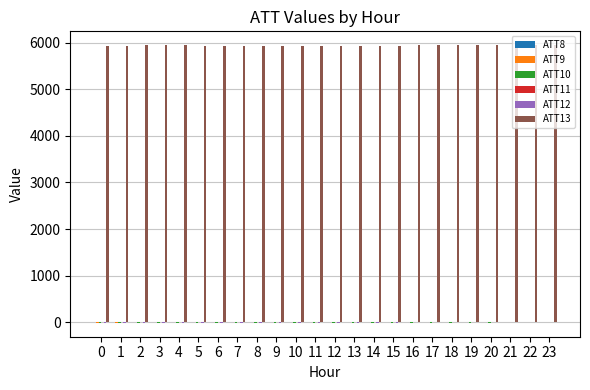

Which series has the largest total across all categories?

ATT13